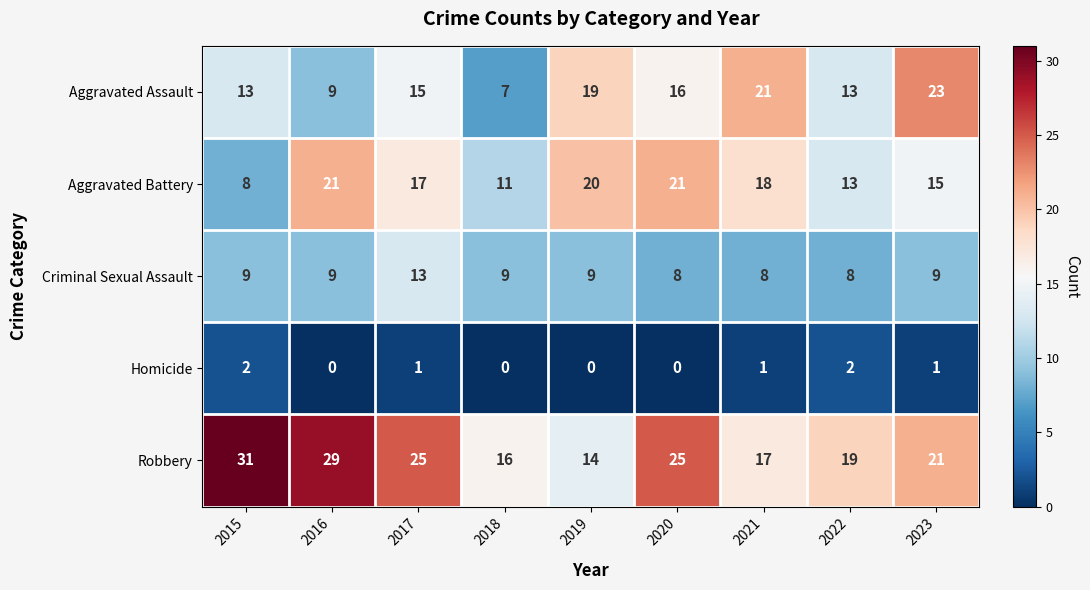

Which series has the largest total across all categories?

Robbery